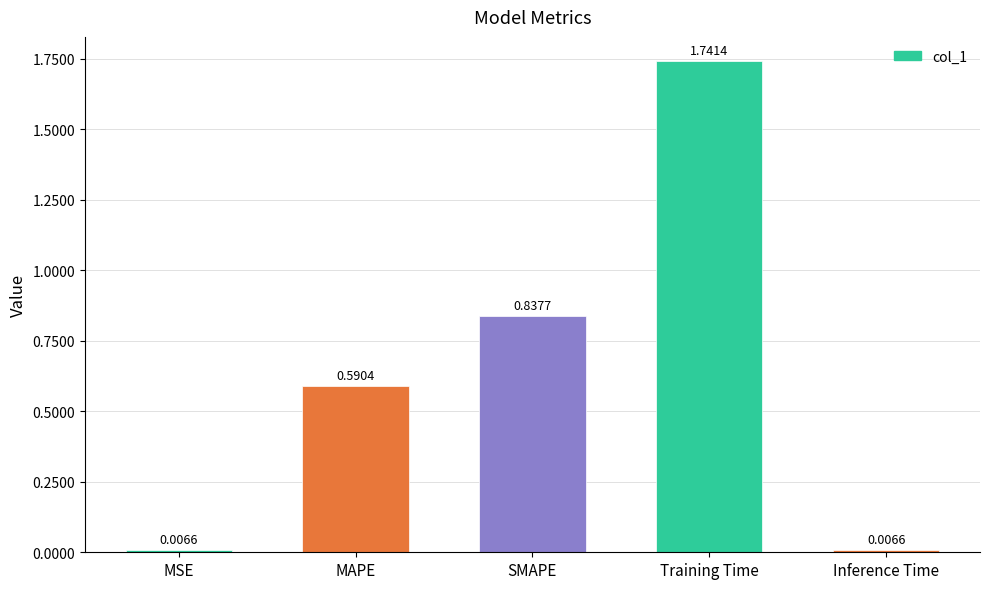

Between Training Time and MAPE, which is larger?

Training Time